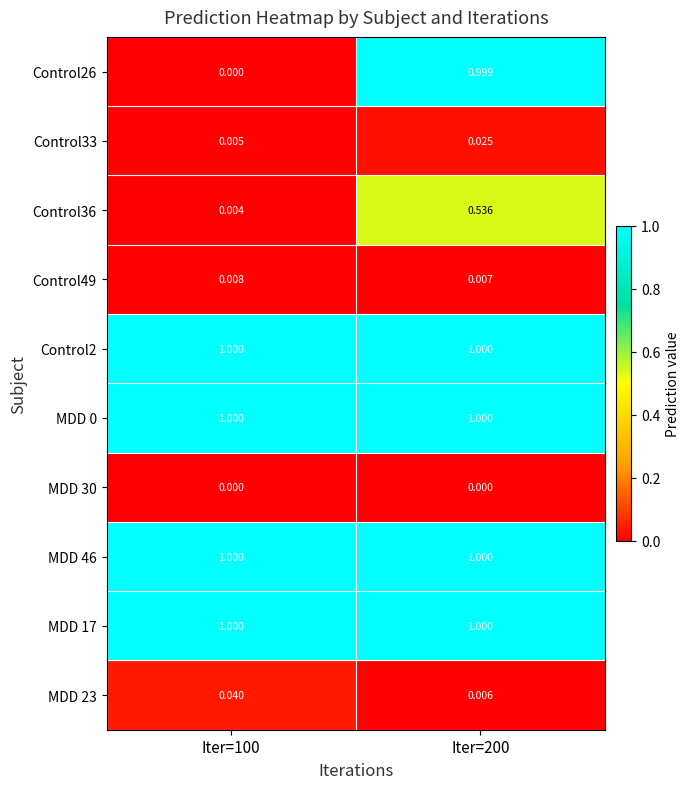

Is the value of MDD 17 at Iter=100 greater than the value of Control49 at Iter=200?

Yes